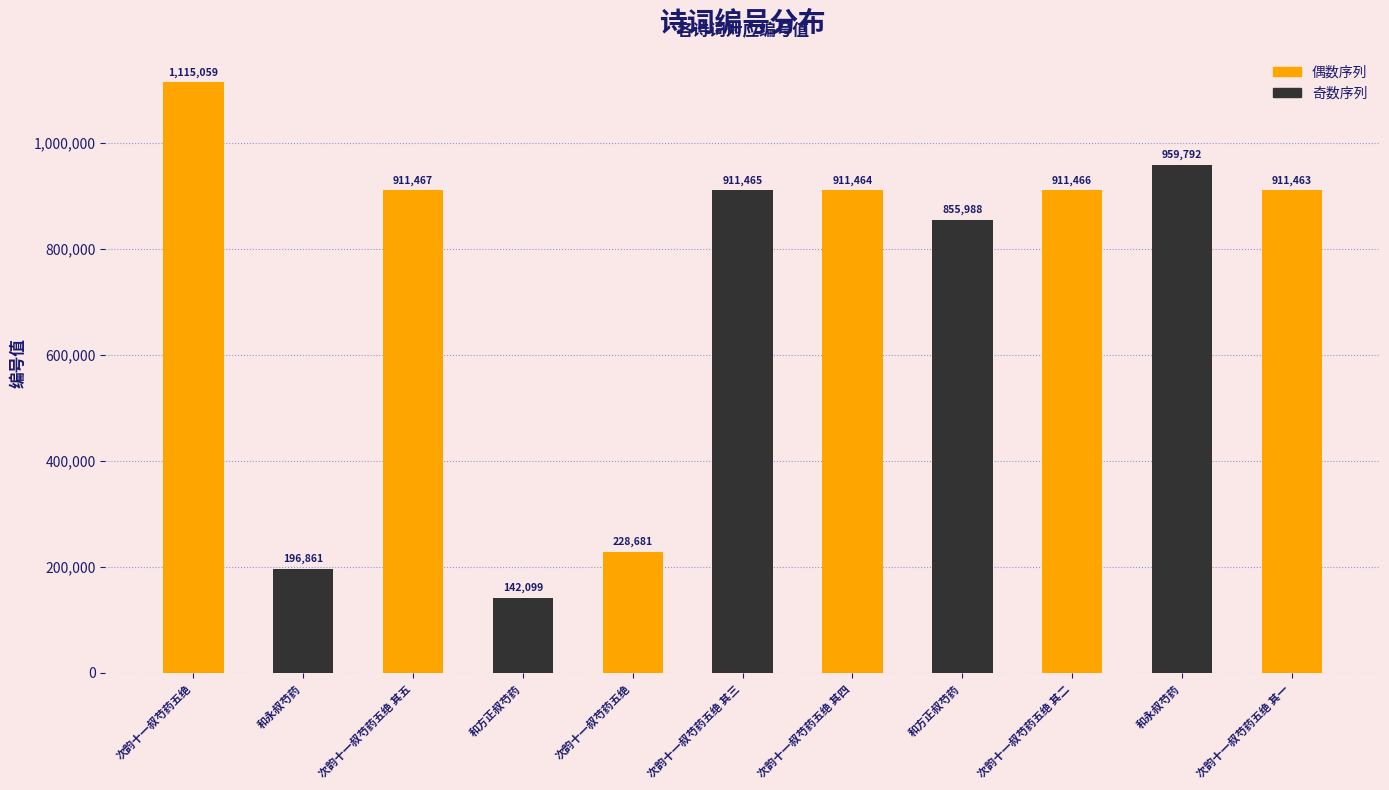

Where is the data nearest to the value 628579?

和方正叔芍药